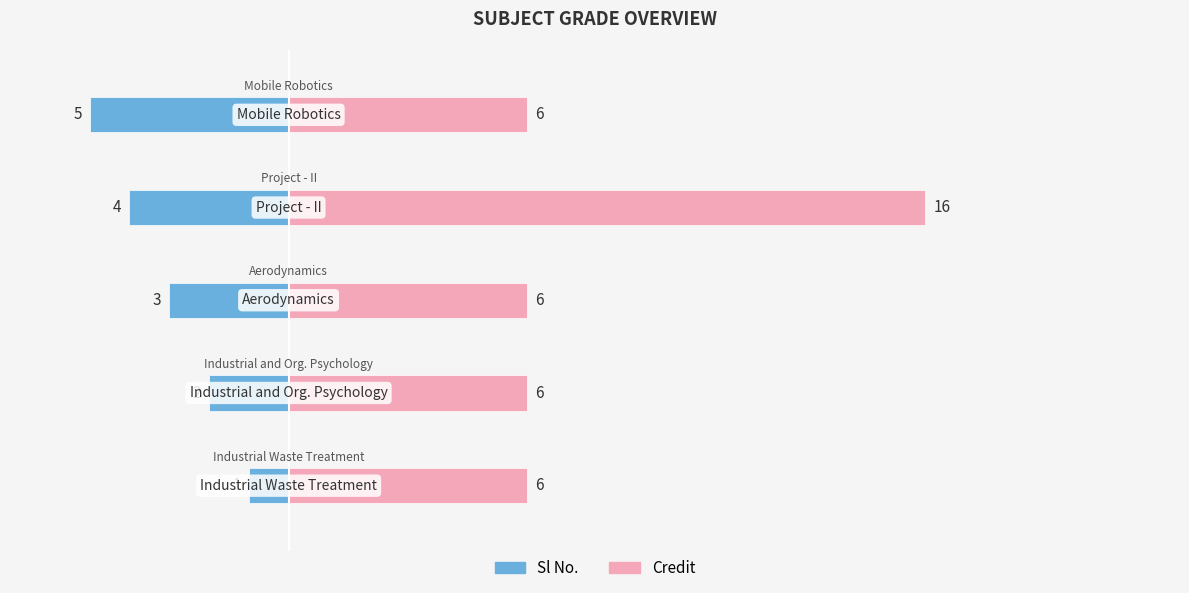

Are the bars horizontal?

Yes